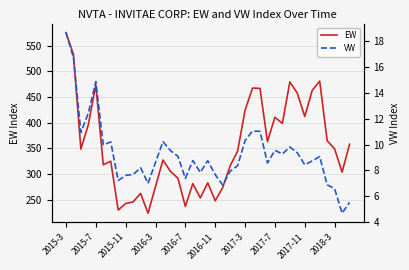

What position from the right is 13?

26